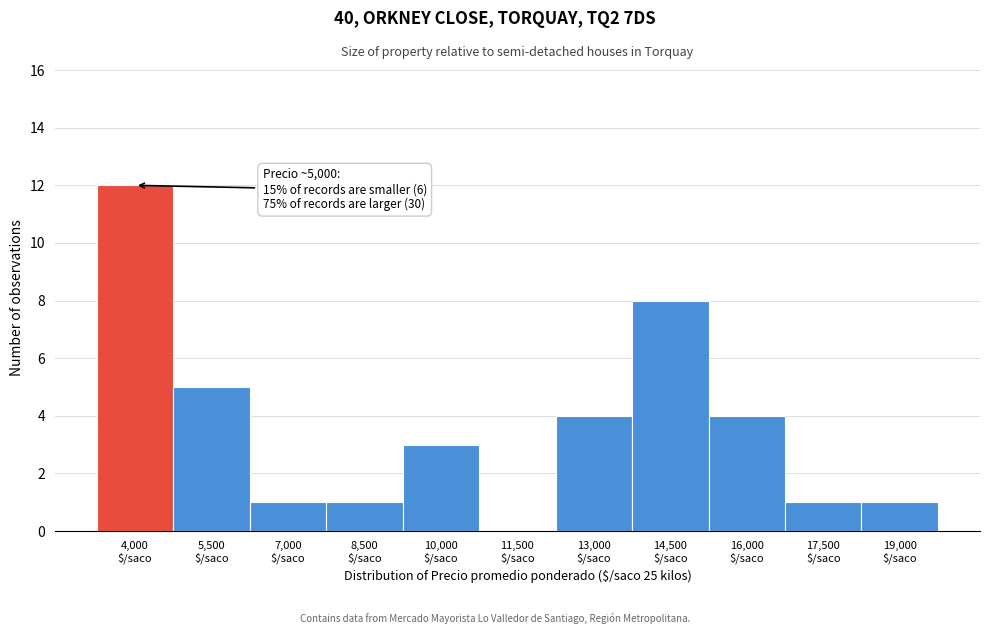

What is the greatest value displayed?

12